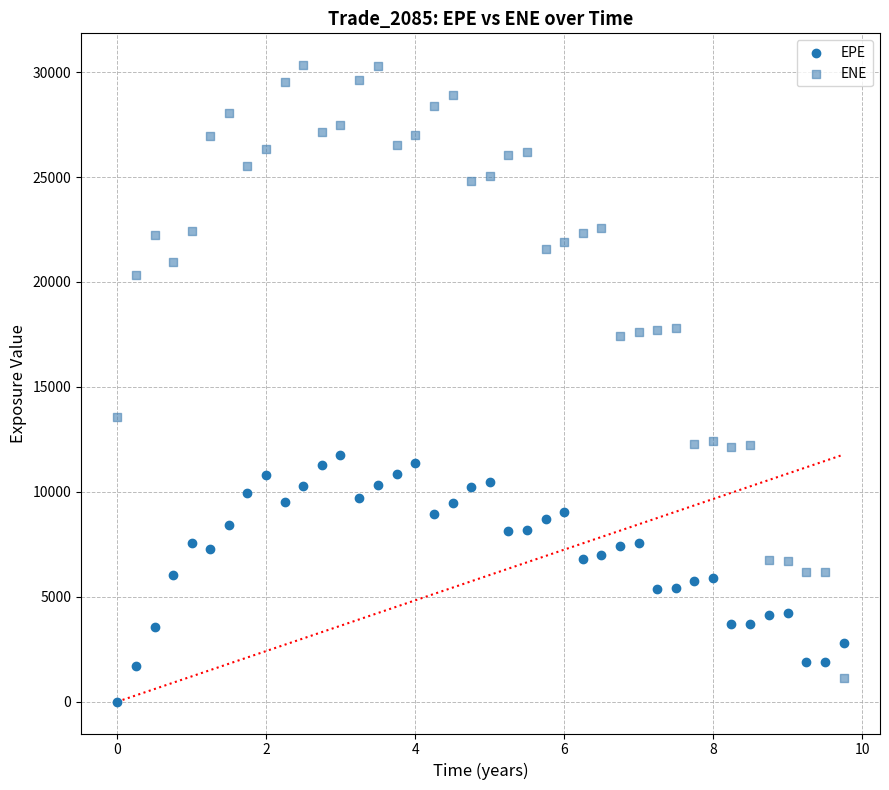

Which series reaches the maximum Y coordinate?

ENE